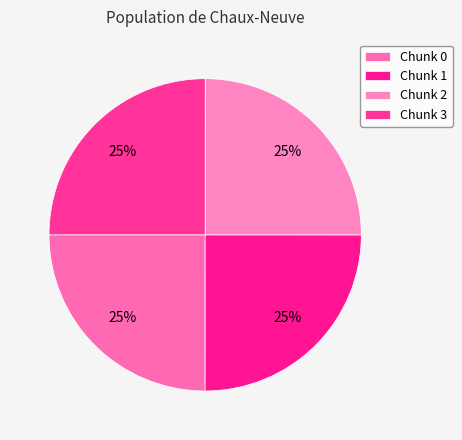

Which slice is the largest?

3